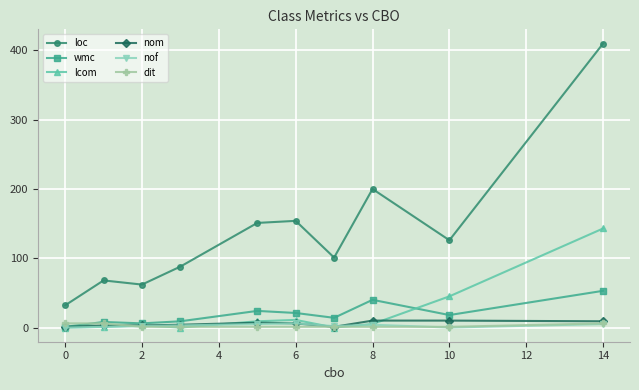

Does the chart have visible grid lines?

Yes